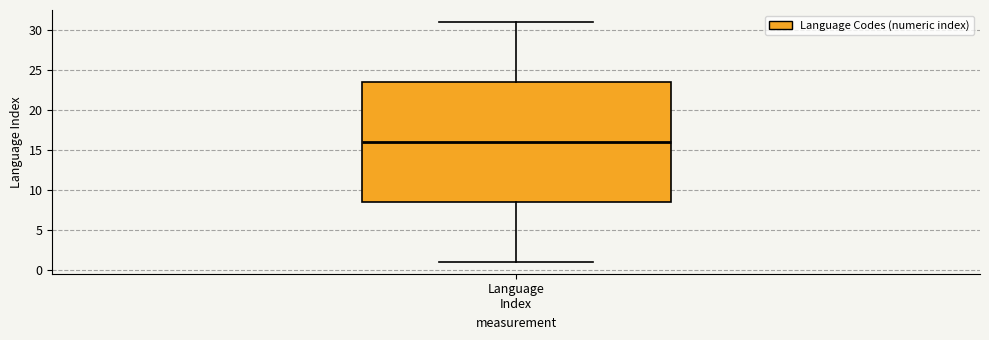

Read this box plot against the y-axis: the position of the median line, the range covered by the box, and the ends of both whiskers. The values are not printed on the chart, so give them approximately, as read against the axis.

median 16.0, box 8.5 to 23.5, whiskers 1.0 to 31.0